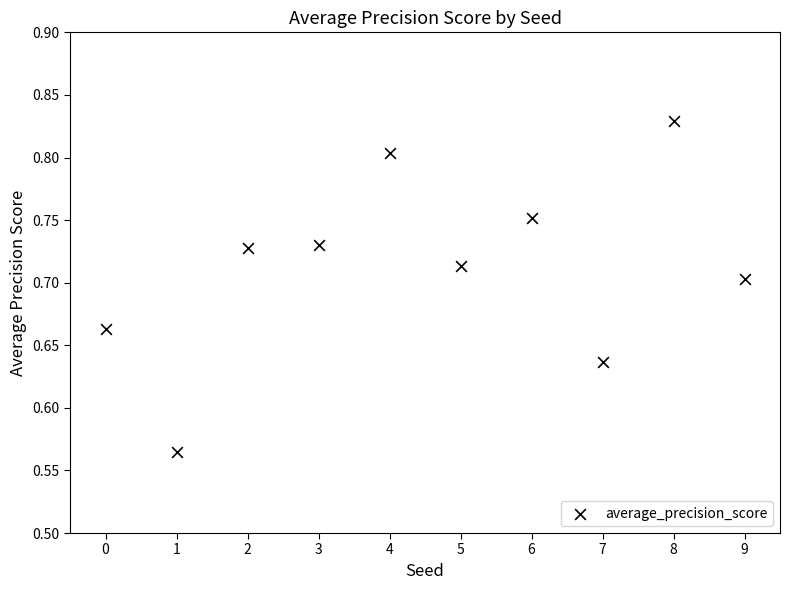

What is the range of Y values (max minus min)?

0.3